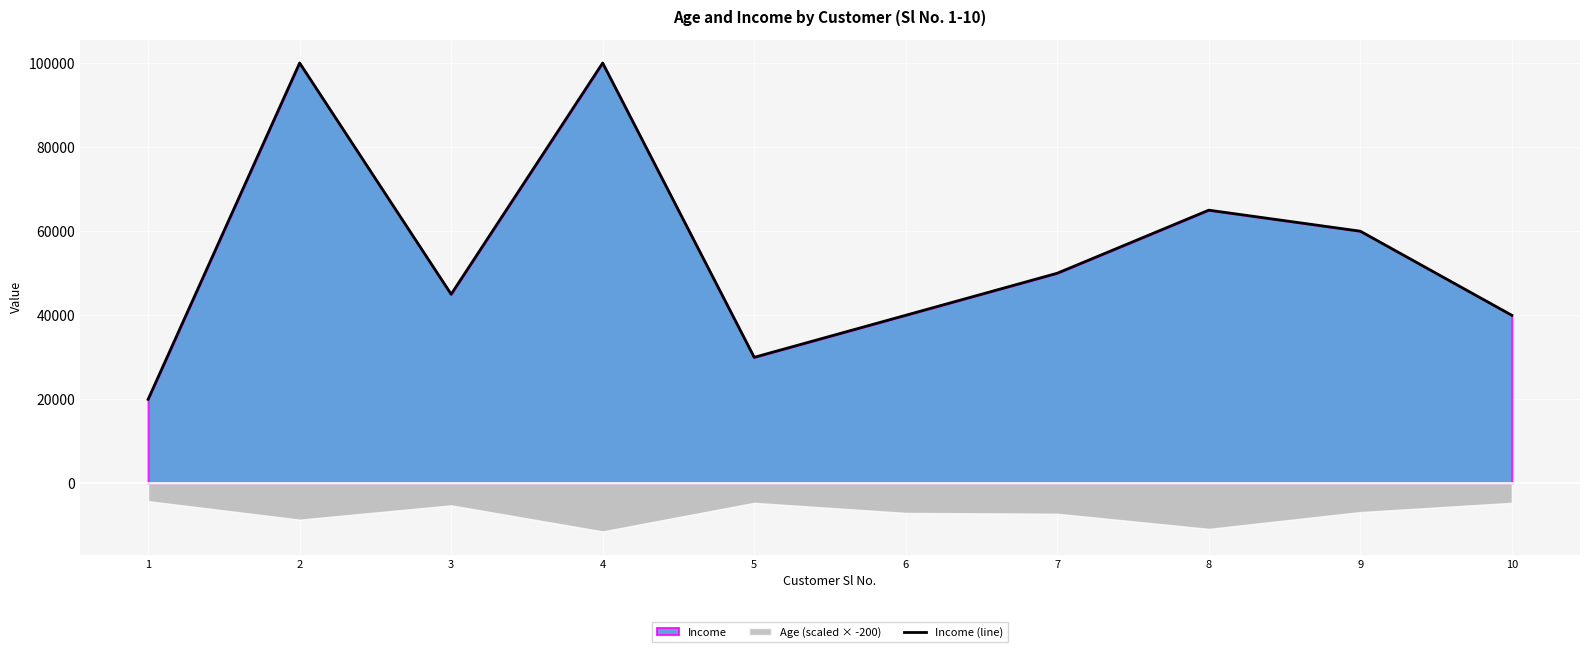

At which category does the chart reach its peak across all series?

2